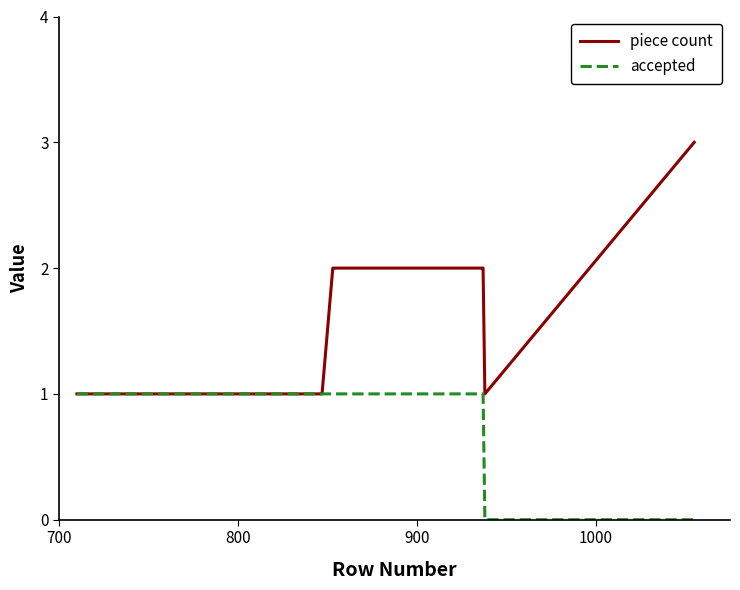

At how many categories does at least one series exceed 0?

14